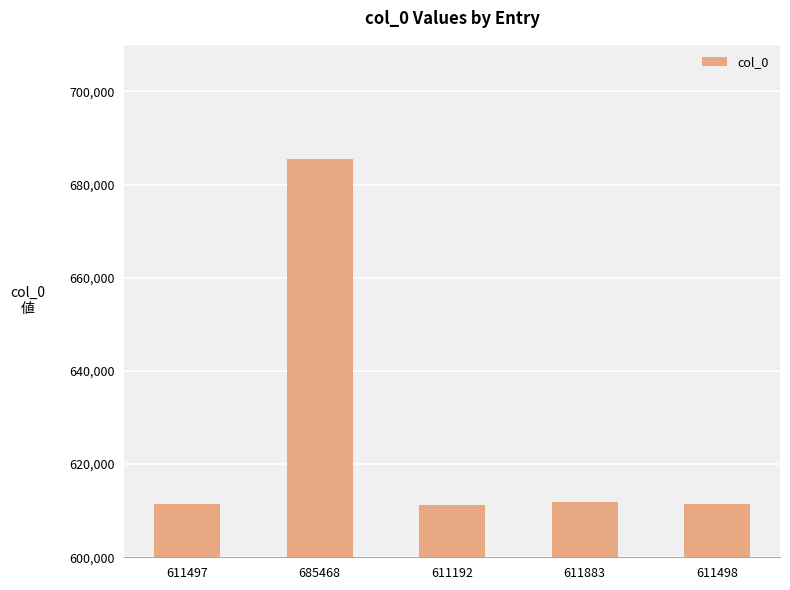

What is the label of the 3rd bar from the right?

611192